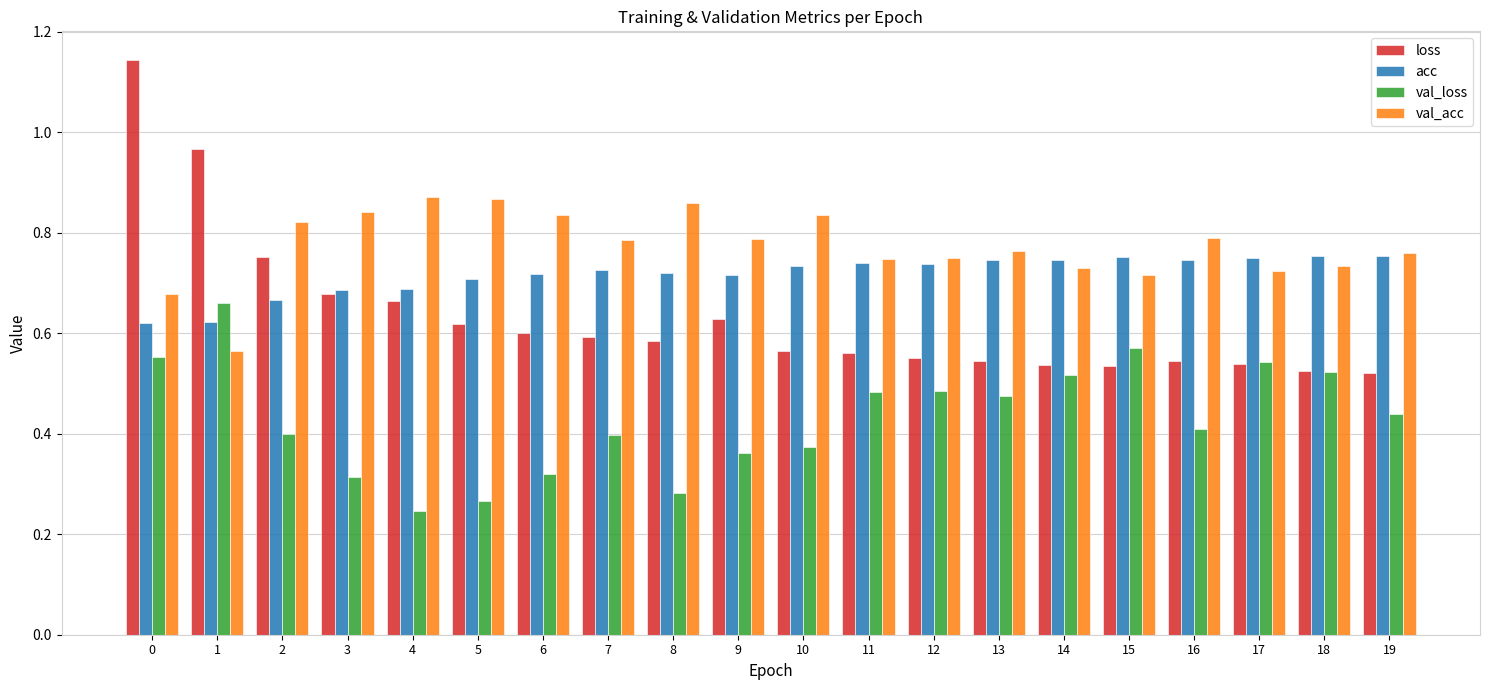

True or false: val_acc has a value of 0.8 at 19.

True